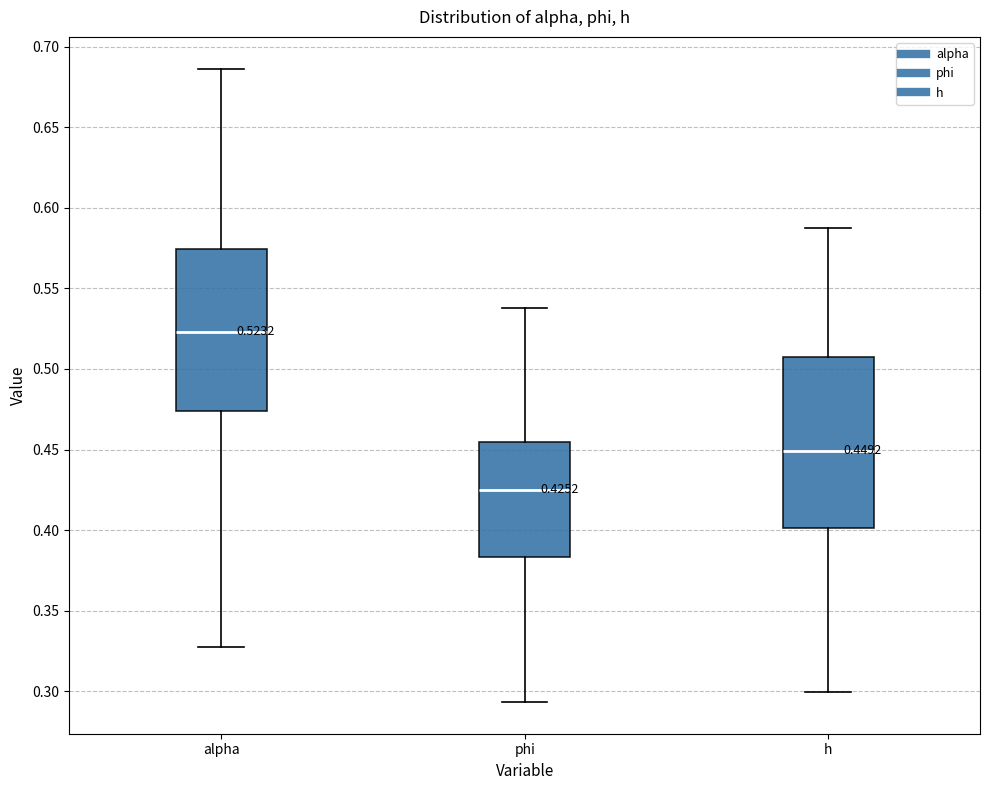

Which box's median line is the lowest?

phi